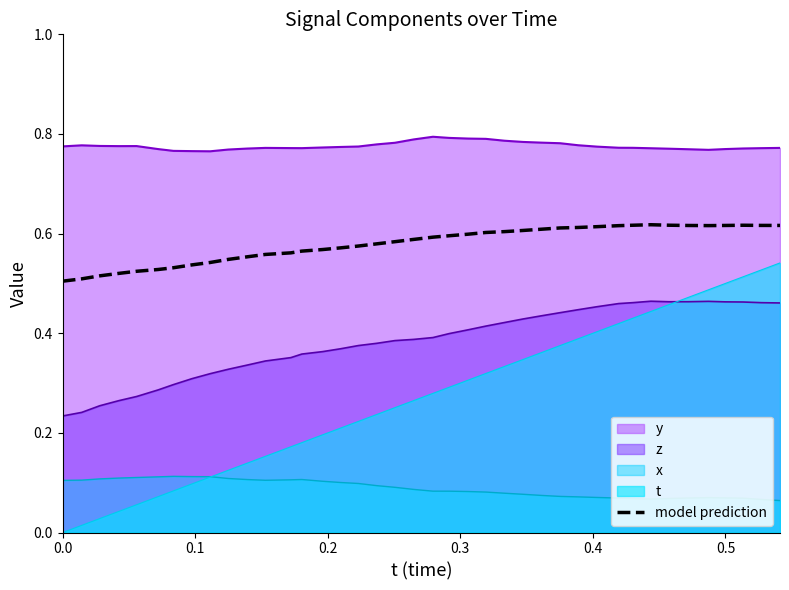

Rank the series by their maximum value, from highest to lowest.

y, model prediction, t, z, x